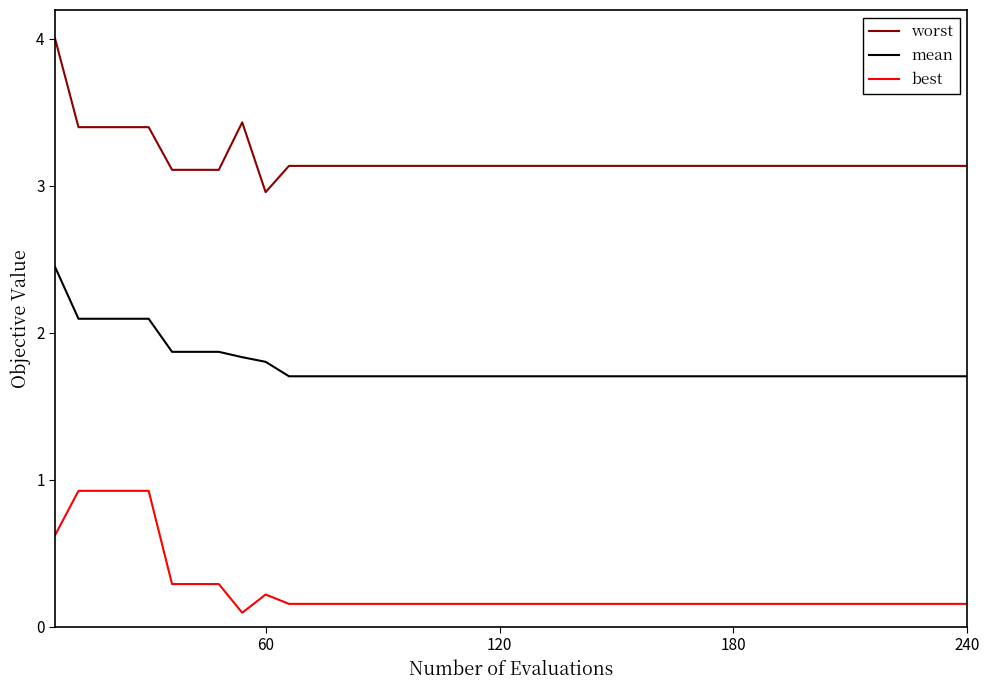

True or false: mean and best intersect in this chart.

False